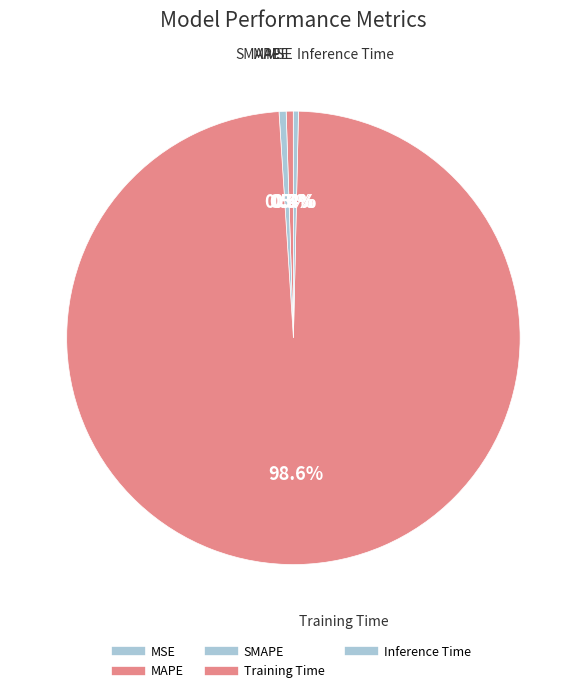

Which slice is the smallest?

MSE